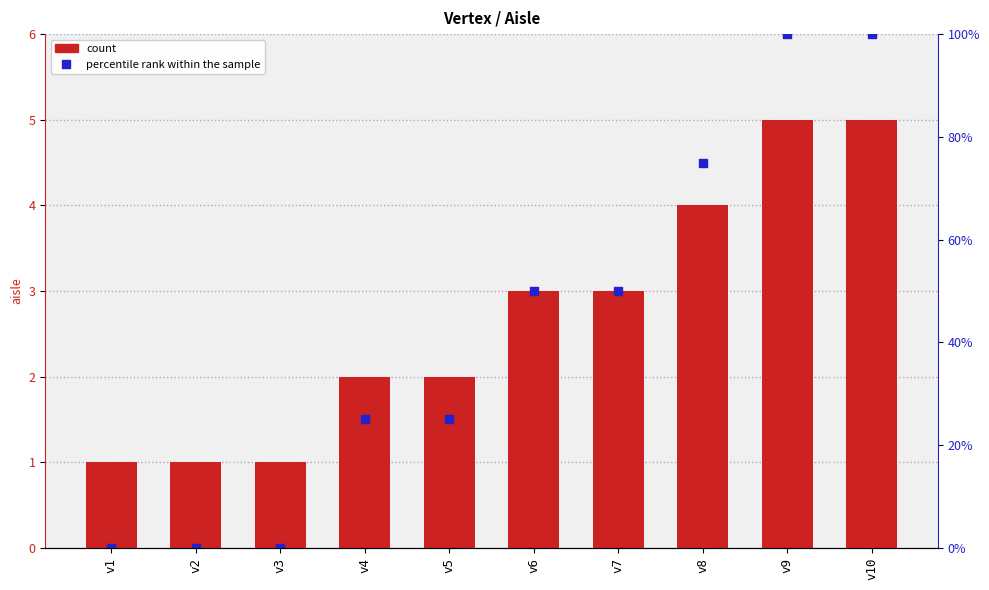

Which series has the largest total across all categories?

aisle